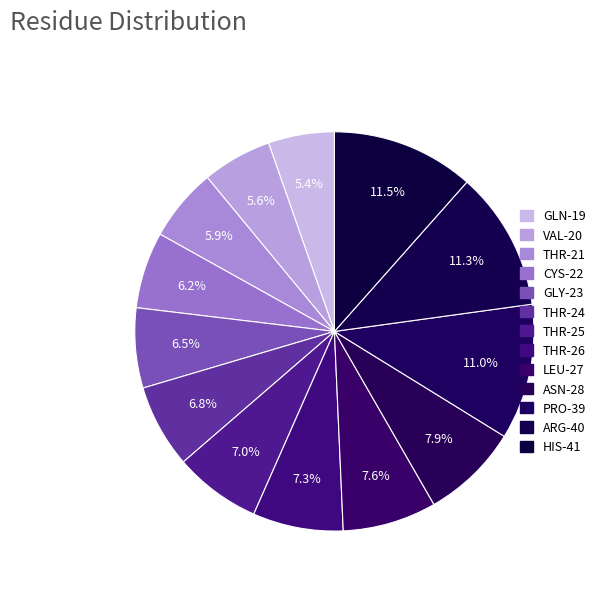

Which category has the smallest portion of the pie?

GLN-19